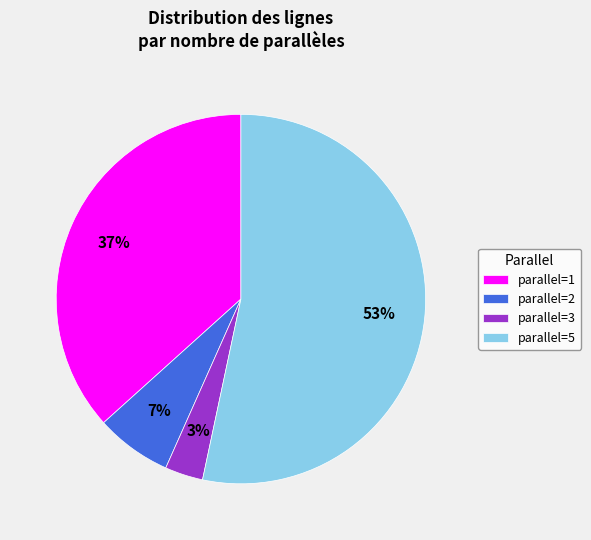

To the nearest percent, what is the difference between the largest and smallest slice percentages?

50%